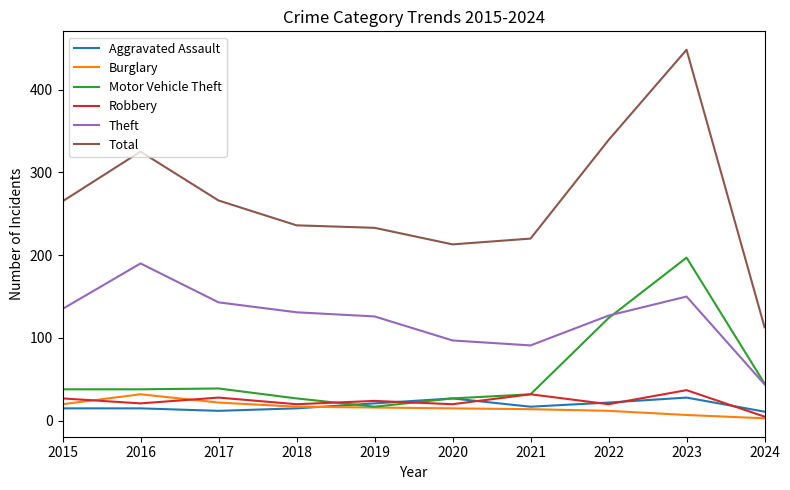

What is the maximum value for Robbery?

37